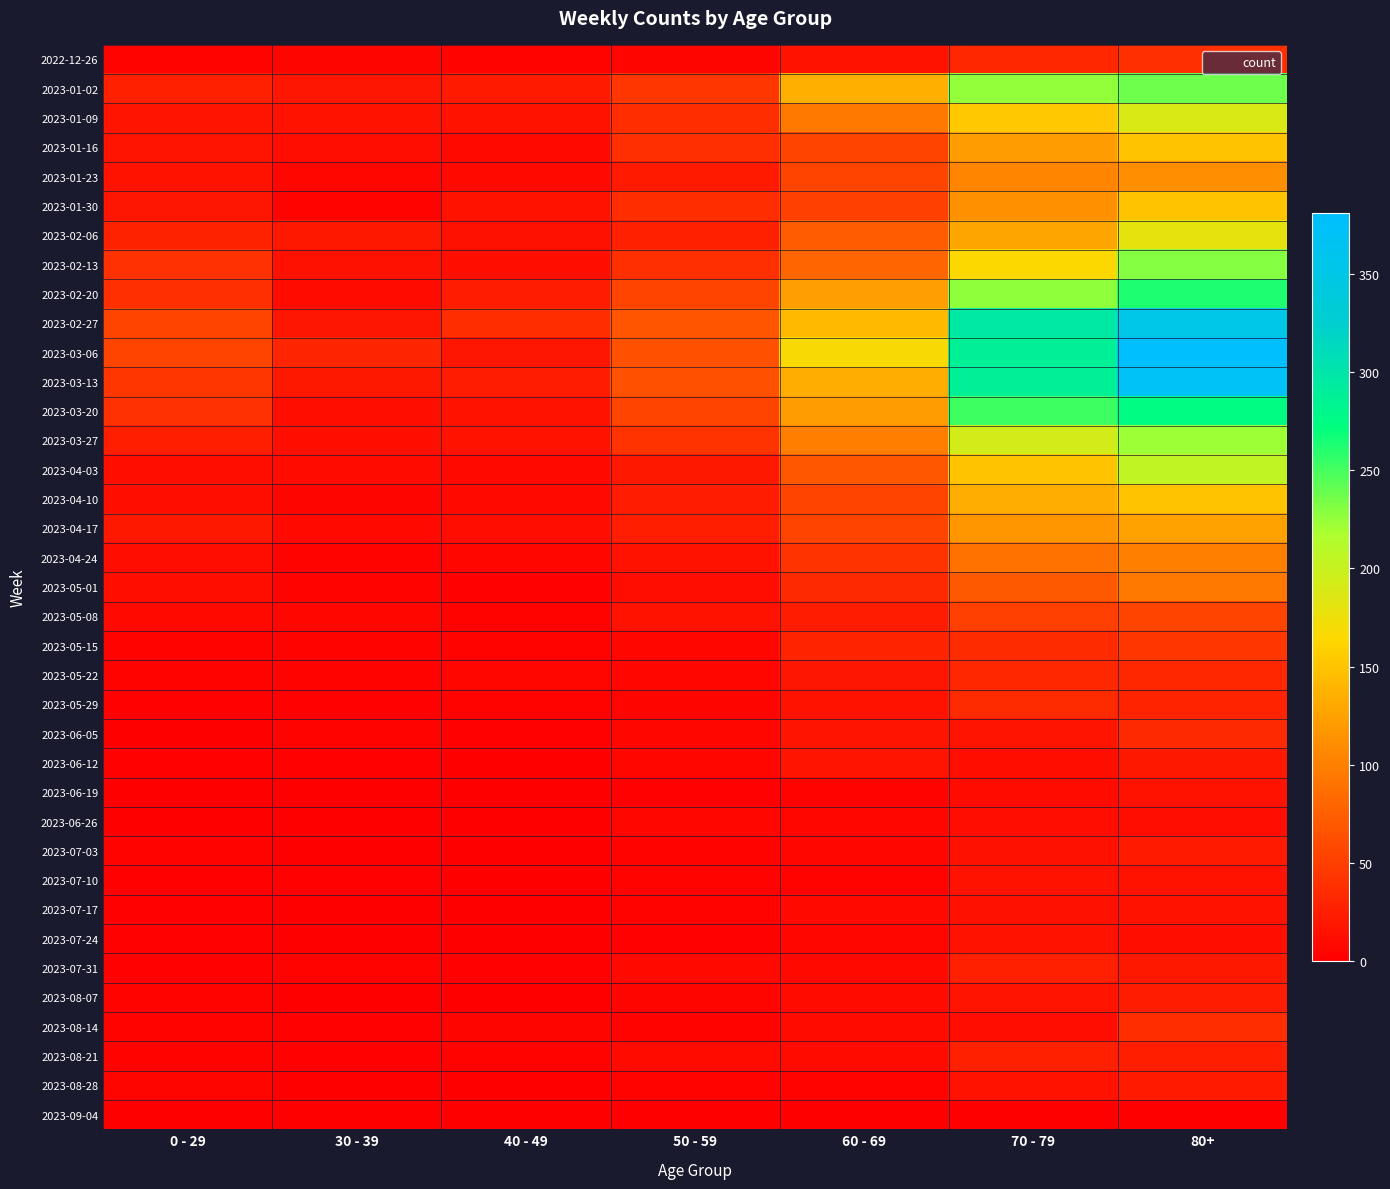

Rank the series by their maximum value, from highest to lowest.

2023-03-06, 2023-03-13, 2023-02-27, 2023-03-20, 2023-02-20, 2023-01-02, 2023-02-13, 2023-03-27, 2023-04-03, 2023-01-09, 2023-02-06, 2023-01-16, 2023-01-30, 2023-04-10, 2023-04-17, 2023-01-23, 2023-04-24, 2023-05-01, 2023-05-08, 2023-05-15, 2022-12-26, 2023-08-14, 2023-05-29, 2023-06-05, 2023-05-22, 2023-07-31, 2023-08-21, 2023-08-07, 2023-07-03, 2023-08-28, 2023-06-12, 2023-06-19, 2023-07-10, 2023-07-24, 2023-07-17, 2023-06-26, 2023-09-04